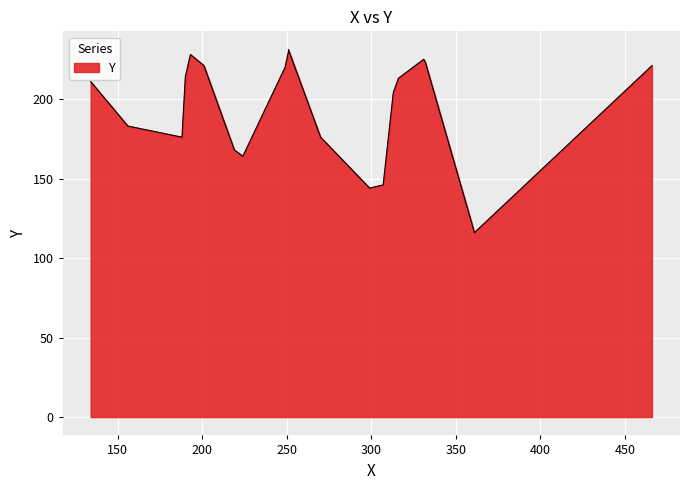

What is the difference between the values at 307 and 224?

18